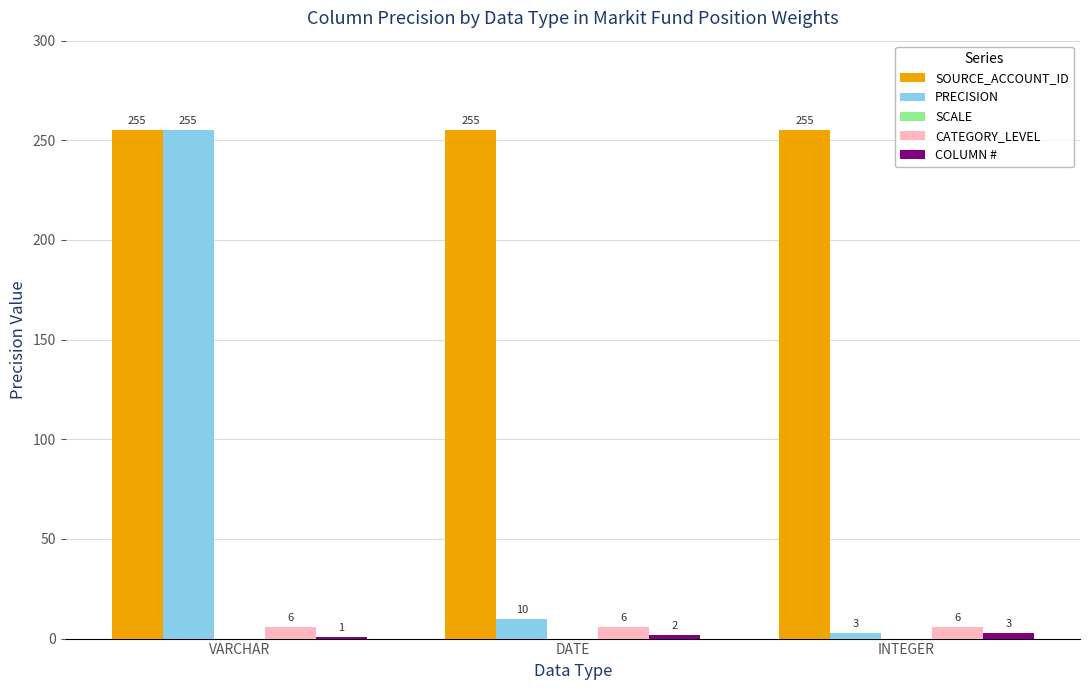

How many bars are there in total?

12